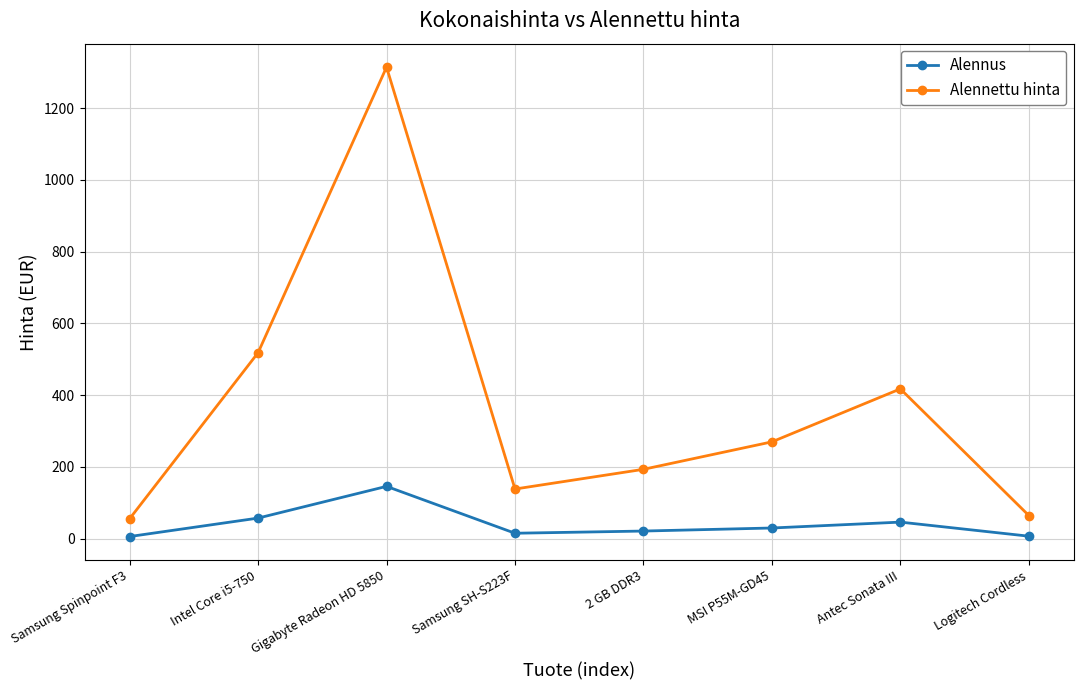

True or false: Alennettu hinta has a value of 270.0 at MSI P55M-GD45.

True